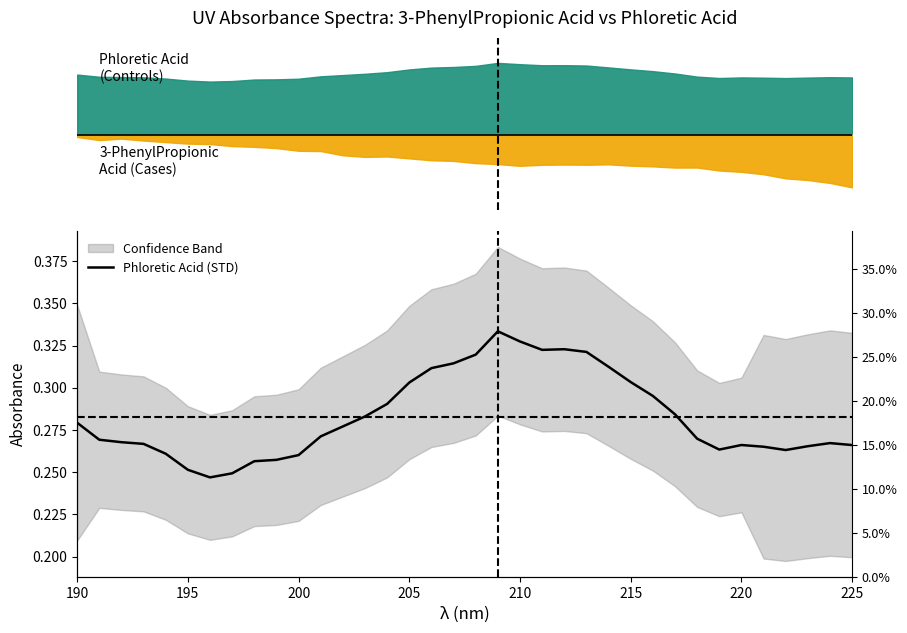

How many lines are shown in the chart?

1